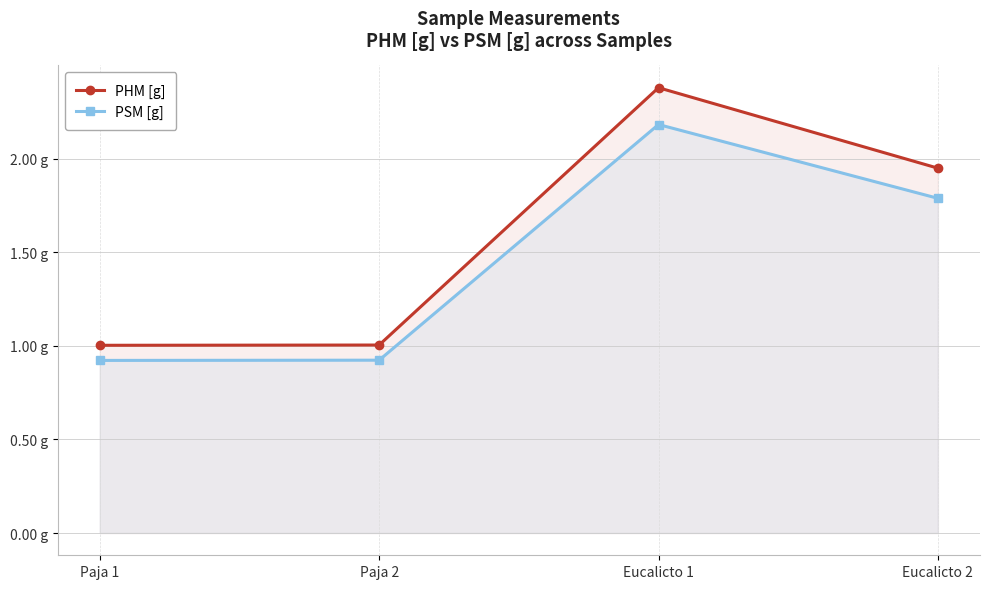

List the series in order of their peak value, highest first.

PHM [g], PSM [g]